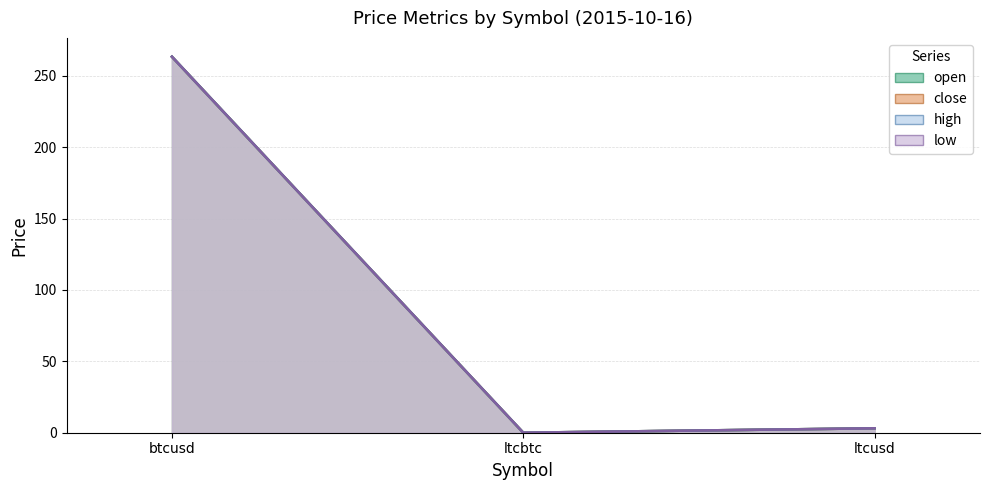

List the series in order of their peak value, lowest first.

close, low, open, high